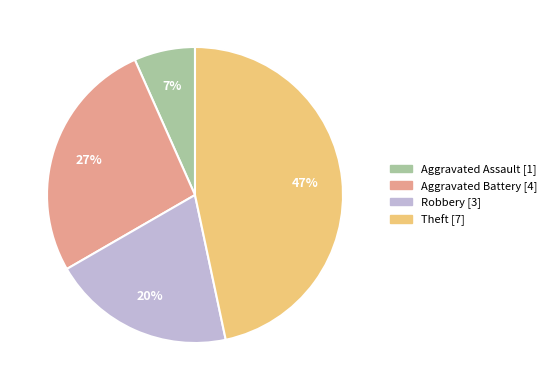

Do Aggravated Battery and Robbery together represent more than half of the pie?

No